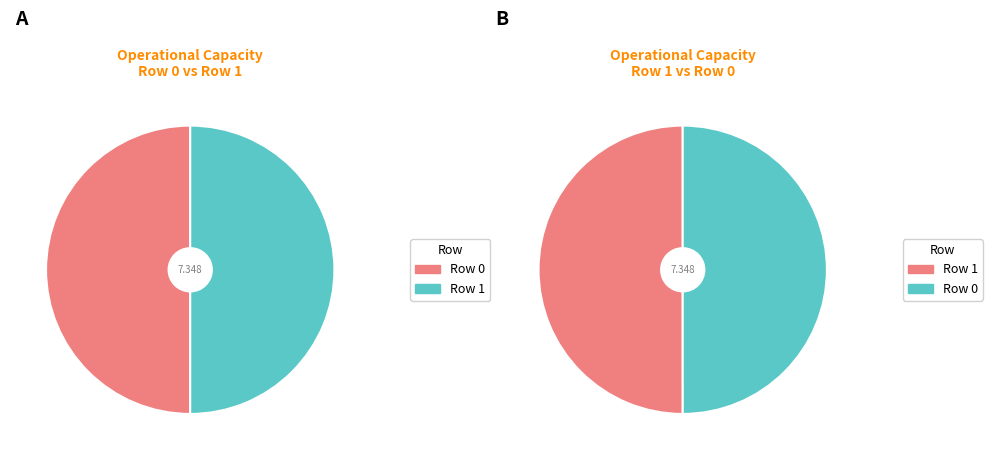

Which slice is the largest?

Row 1